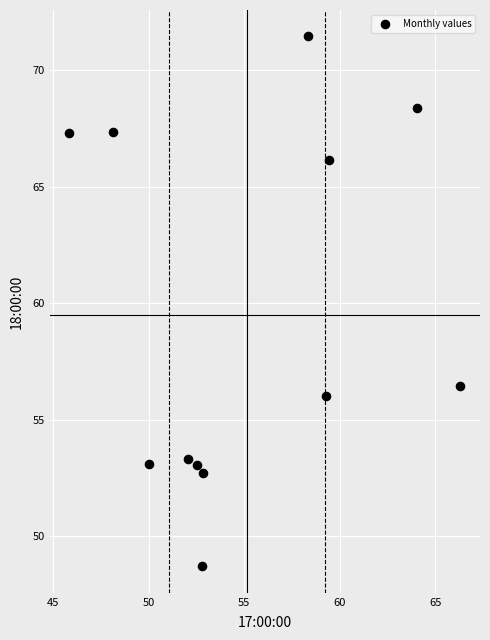

What is the range of X values (max minus min)?

20.5